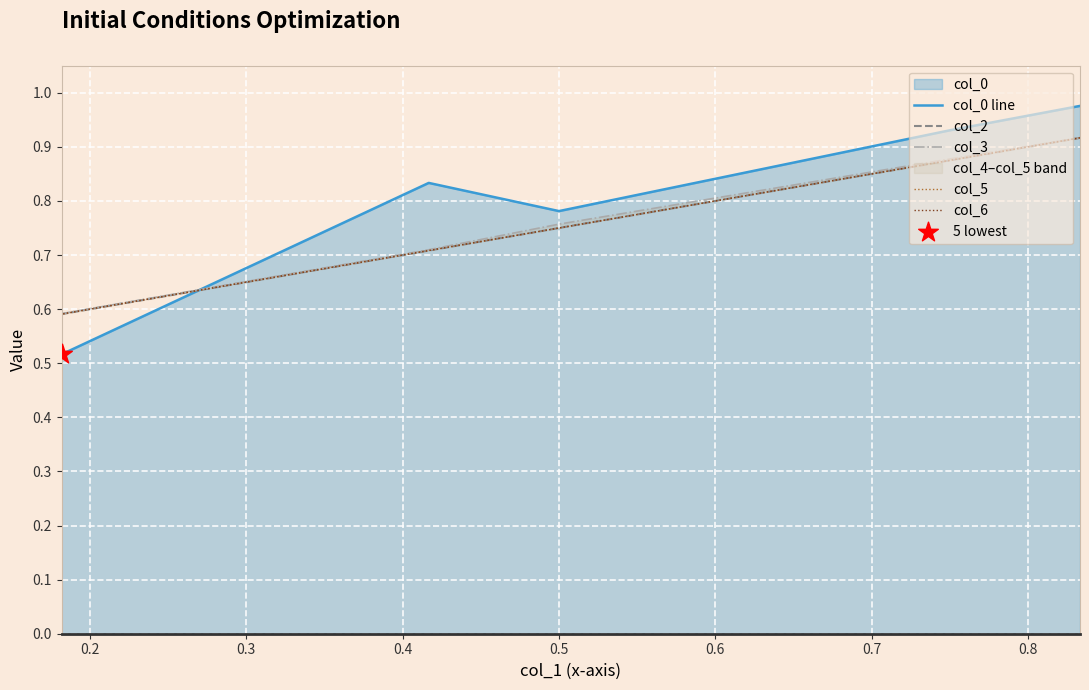

What is the total value across all series at 0.5?

2.9